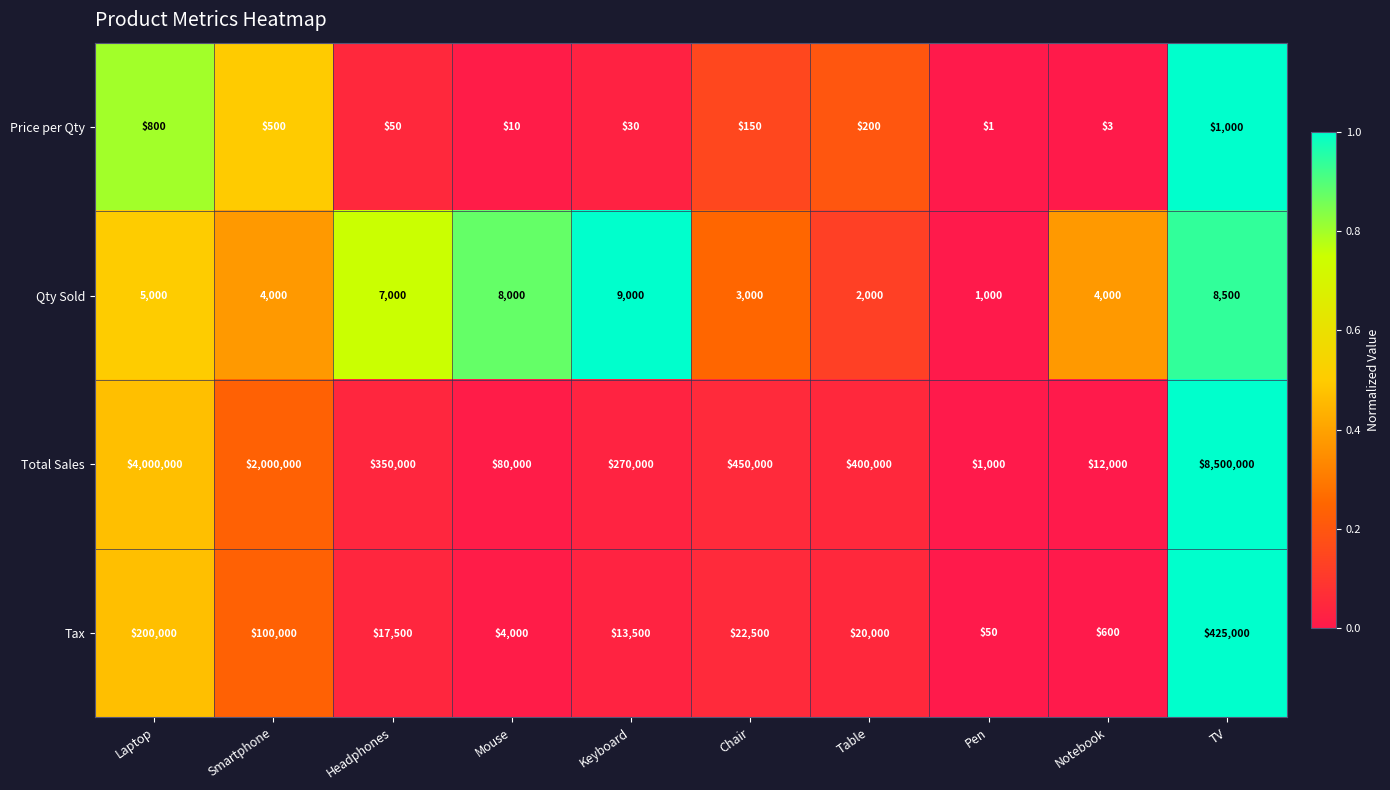

Is it true that Tax equals 425000 at TV?

True